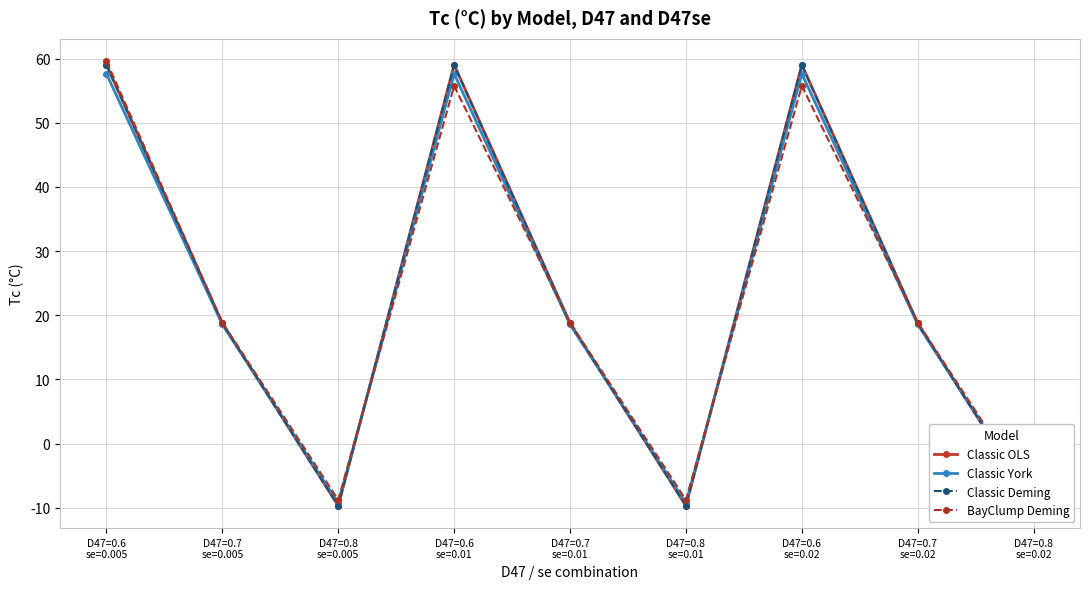

In Classic York, how many points are higher than both neighbors (excluding endpoints)?

2